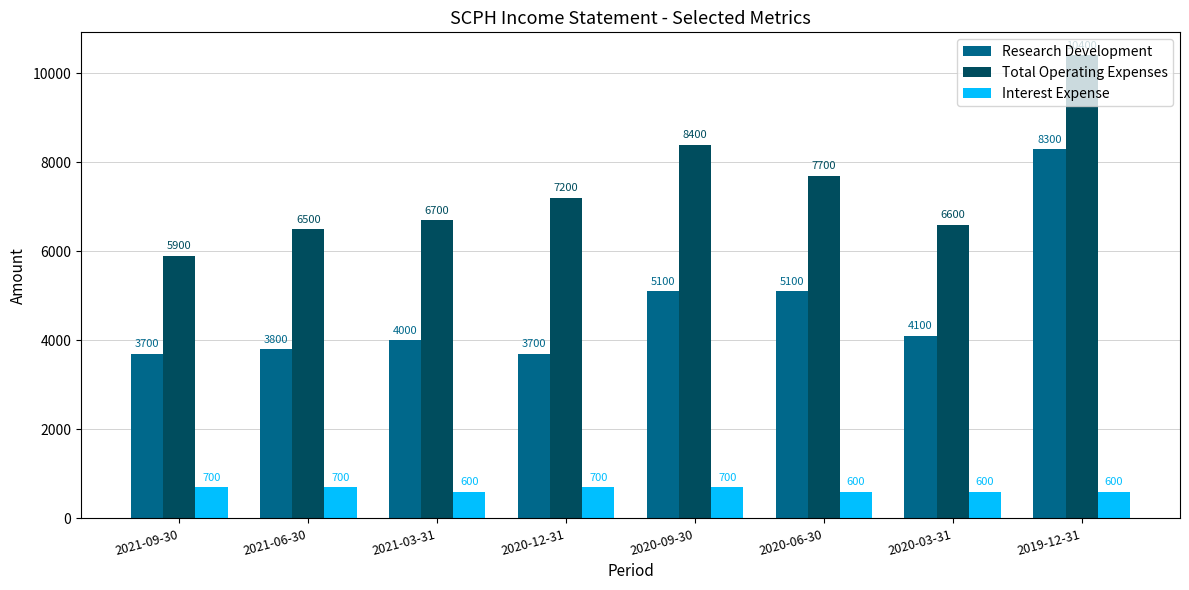

What is the sum of all Total Operating Expenses values?

59400